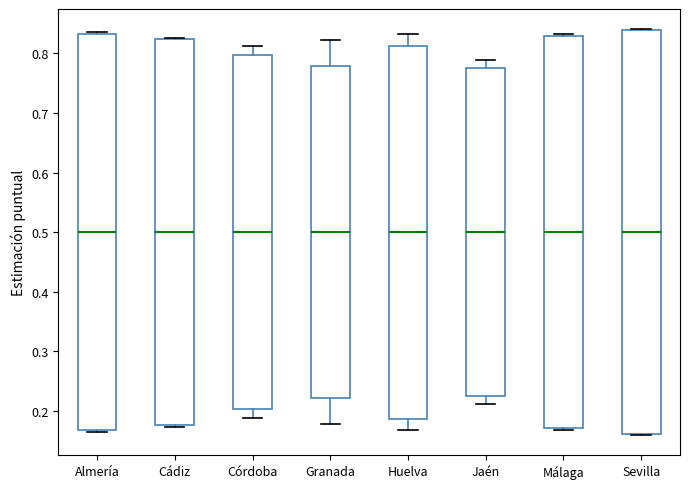

Reading left to right, read every box against the y-axis: the position of its median line, the range the box covers, and the ends of its whiskers. The values are not printed on the chart, so give them approximately, as read against the axis.

Almería: median 0.50, box 0.17 to 0.83, whiskers 0.16 to 0.84
Cádiz: median 0.50, box 0.18 to 0.82, whiskers 0.17 to 0.83
Córdoba: median 0.50, box 0.20 to 0.80, whiskers 0.19 to 0.81
Granada: median 0.50, box 0.22 to 0.78, whiskers 0.18 to 0.82
Huelva: median 0.50, box 0.19 to 0.81, whiskers 0.17 to 0.83
Jaén: median 0.50, box 0.23 to 0.77, whiskers 0.21 to 0.79
Málaga: median 0.50, box 0.17 to 0.83, whiskers 0.17 (just below the box's lower edge) to 0.83 (just above the box's upper edge)
Sevilla: median 0.50, box 0.16 to 0.84, whiskers 0.16 to 0.84